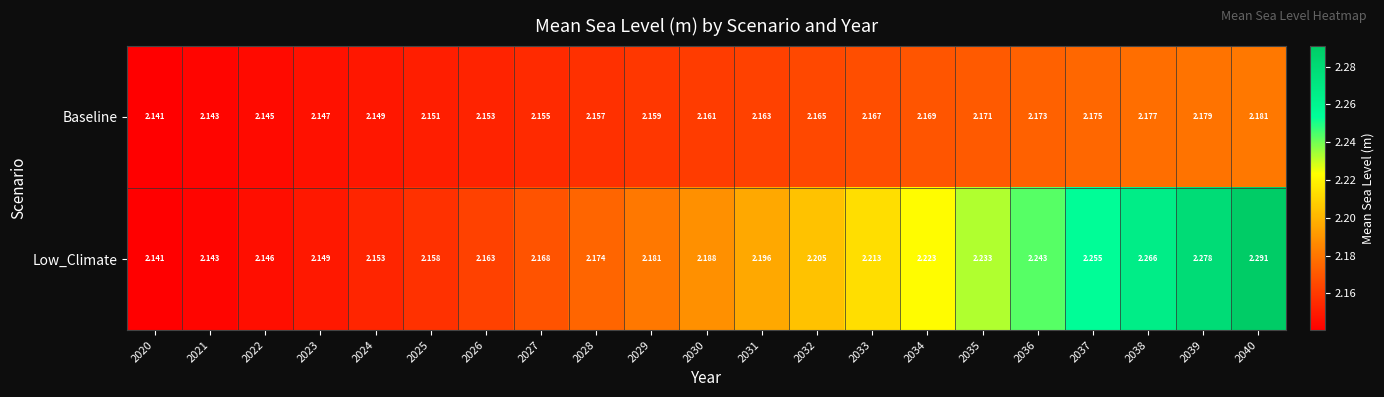

Which series has the widest spread of values?

Low_Climate